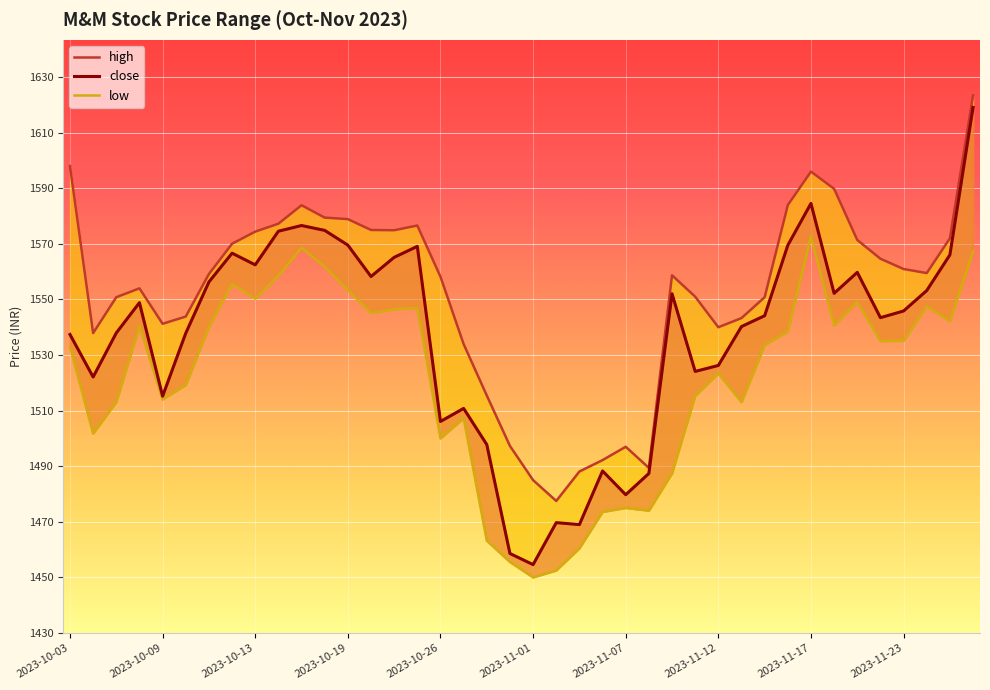

What is the label of the 10th point from the right?

2023-11-15